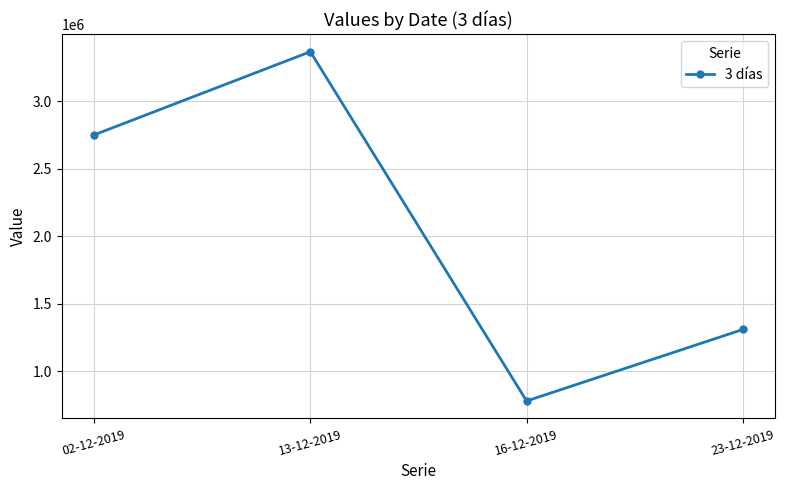

Reading right to left, transcribe all the data shown in this chart.

1310000	780700	3367000	2751000